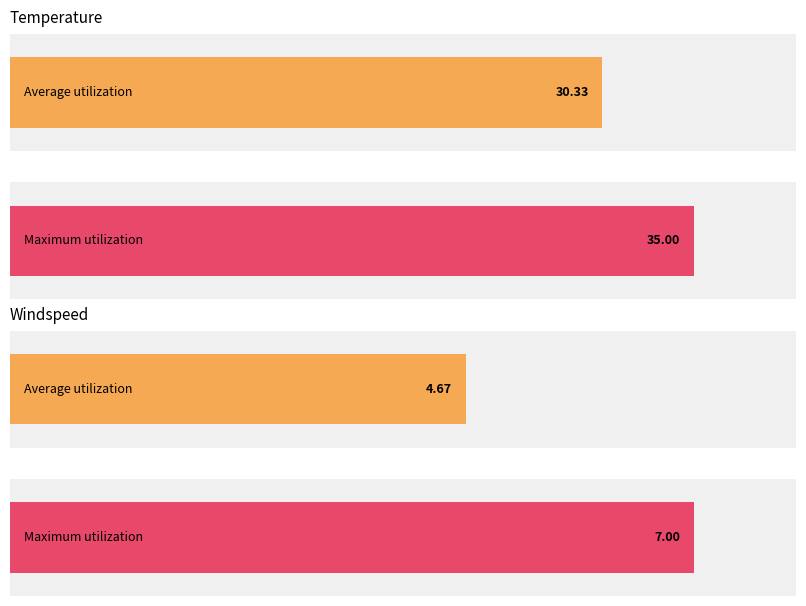

How many distinct data groups are displayed?

2